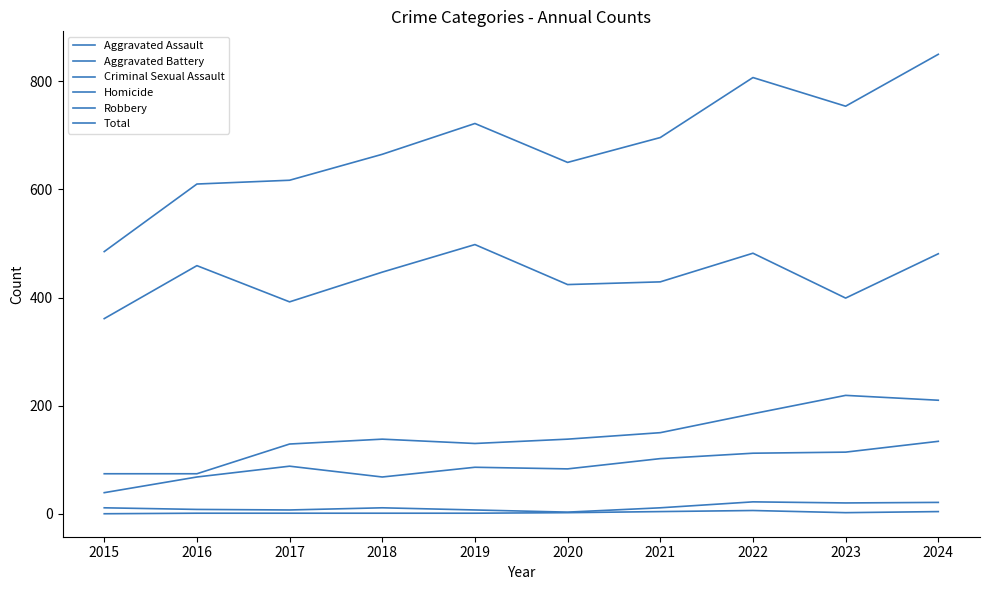

What is the value of the Aggravated Battery point at the 6th from the left?

138